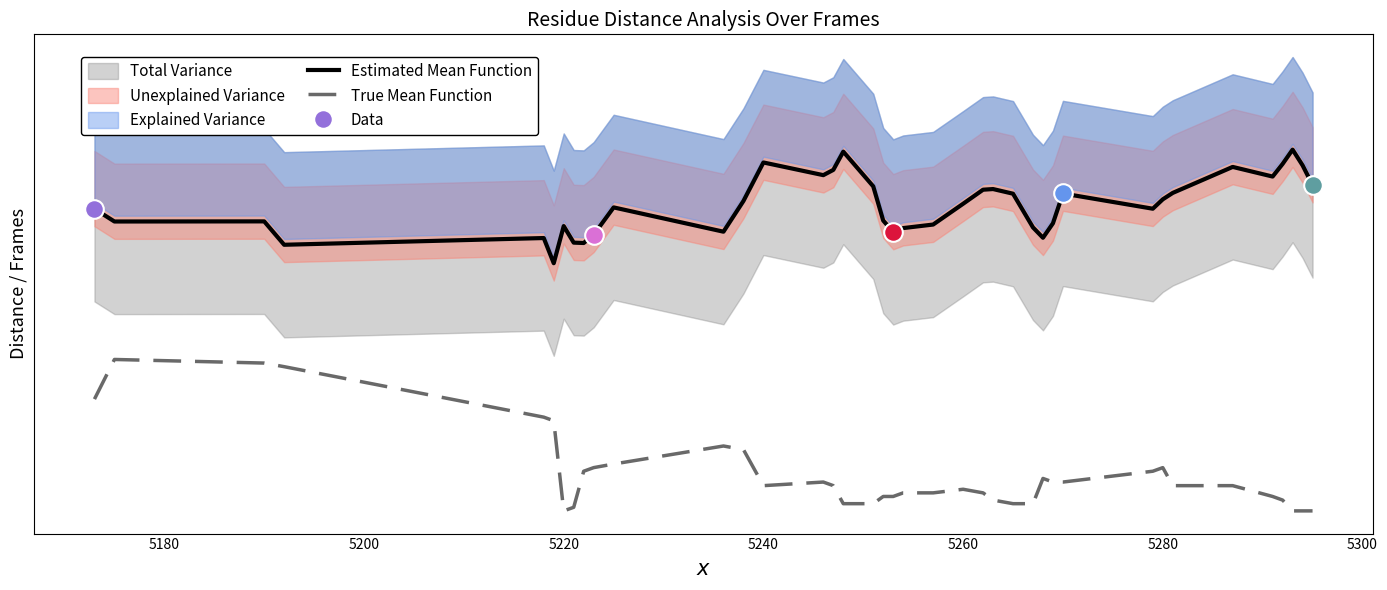

At how many categories does at least one series exceed 0?

40